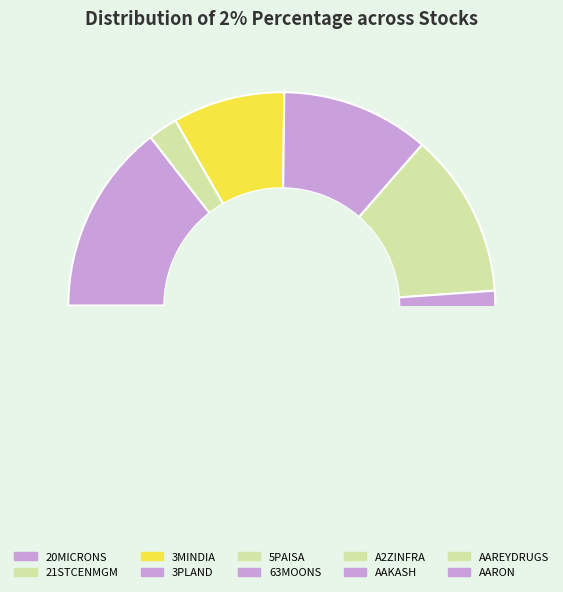

Count the number of slices in the pie.

10